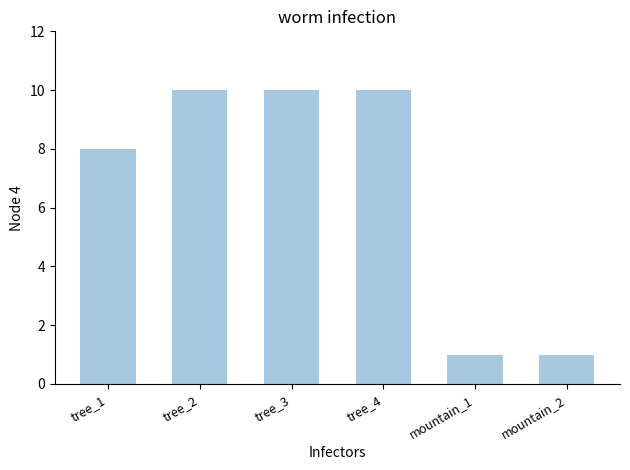

What is the ratio of the value at tree_4 to the value at tree_2?

1.0